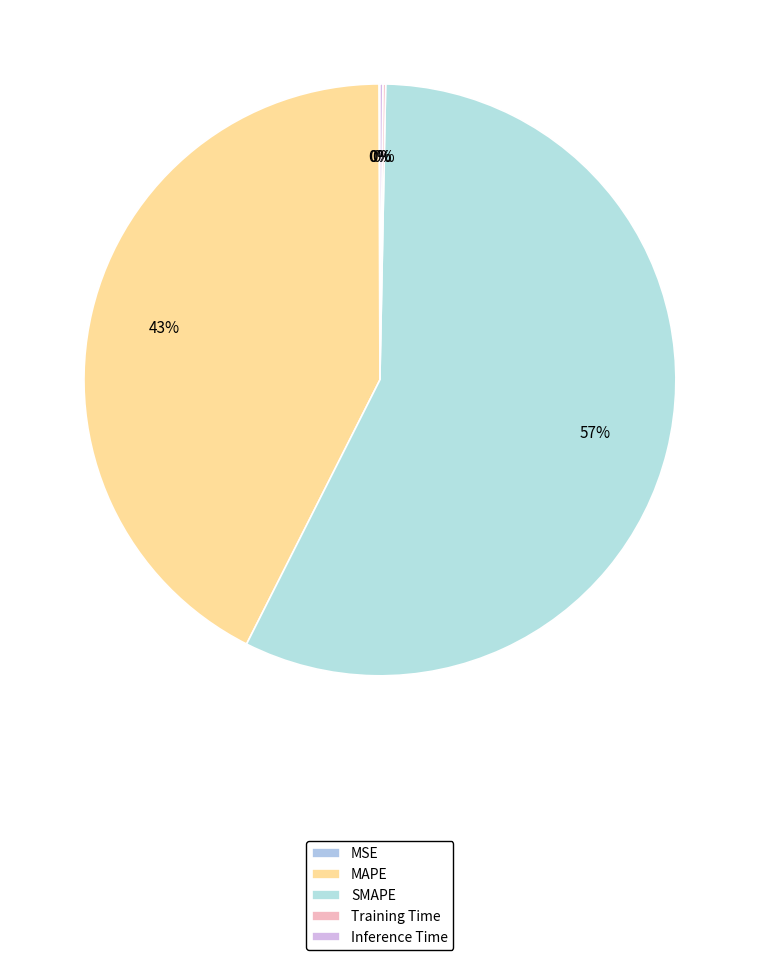

The MSE slice represents 0% of the pie. True or false?

True